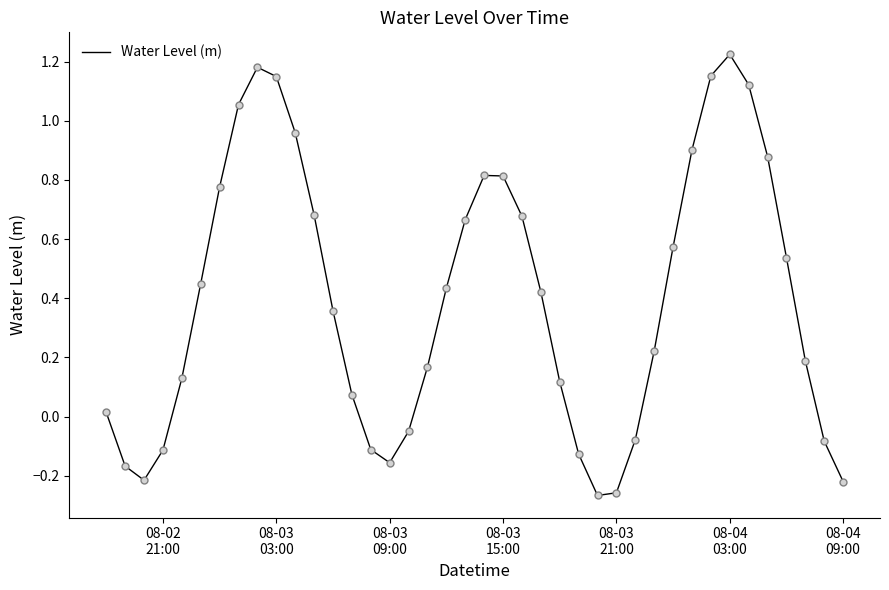

What is the difference between the maximum and minimum values?

1.5